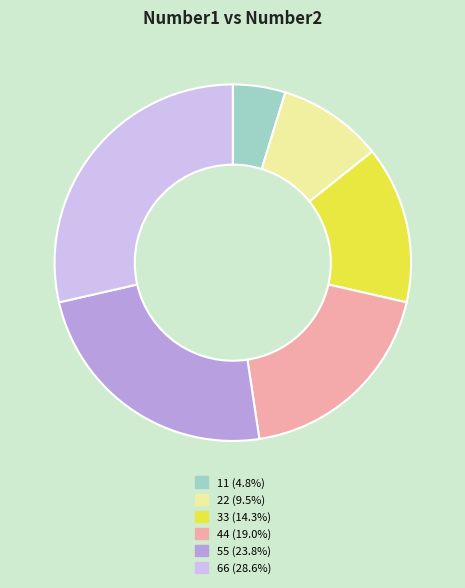

True or false: 55 accounts for 18% of the total.

False